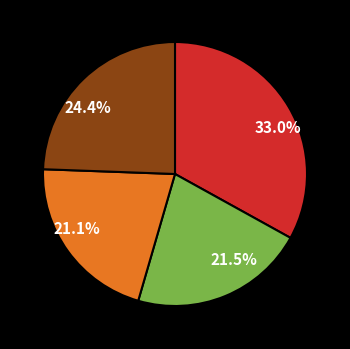

How many segments does this pie chart have?

4